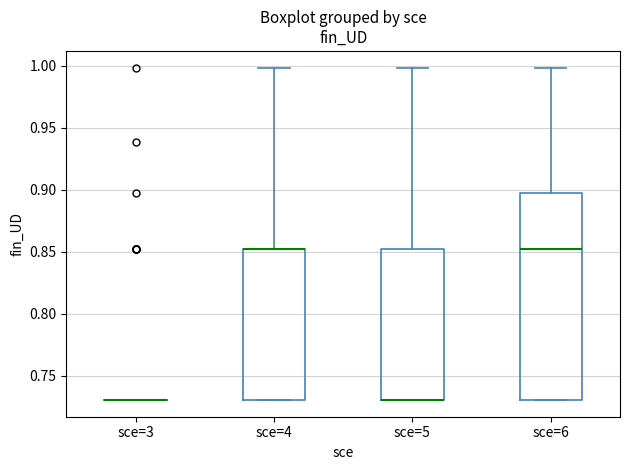

Which box is the tallest, from its lower edge to its upper edge?

sce=6